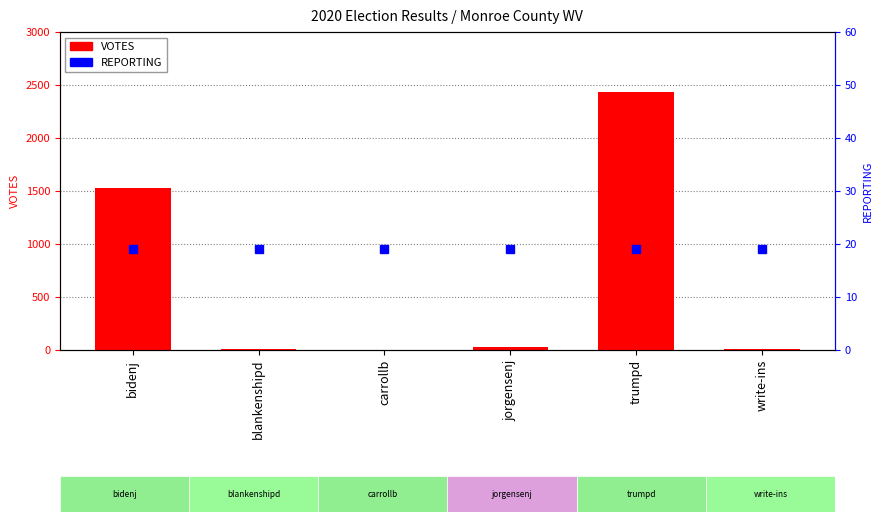

What are all the series names shown in the legend?

VOTES, REPORTING